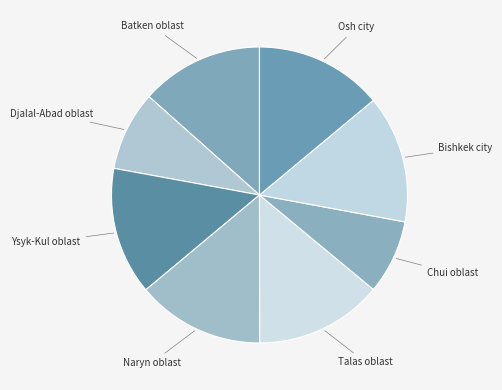

Is there any slice that represents more than half of the pie?

No